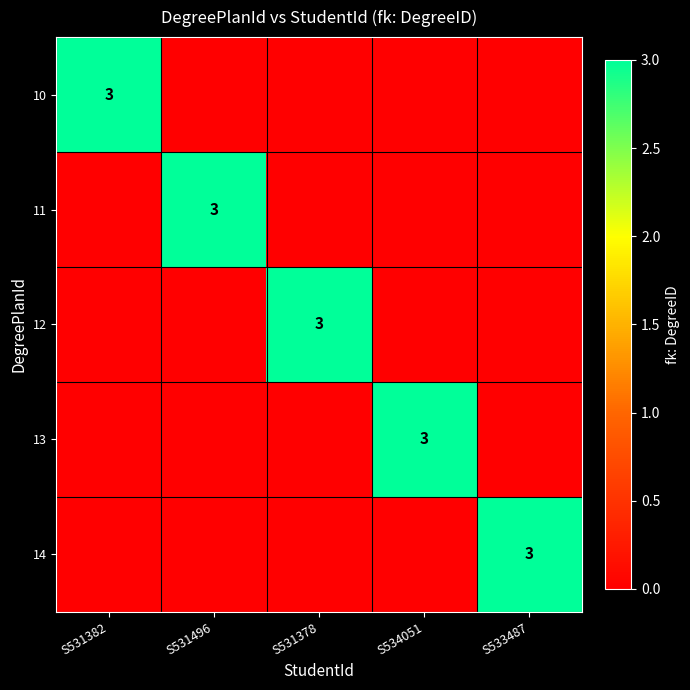

What is the greatest value displayed?

3